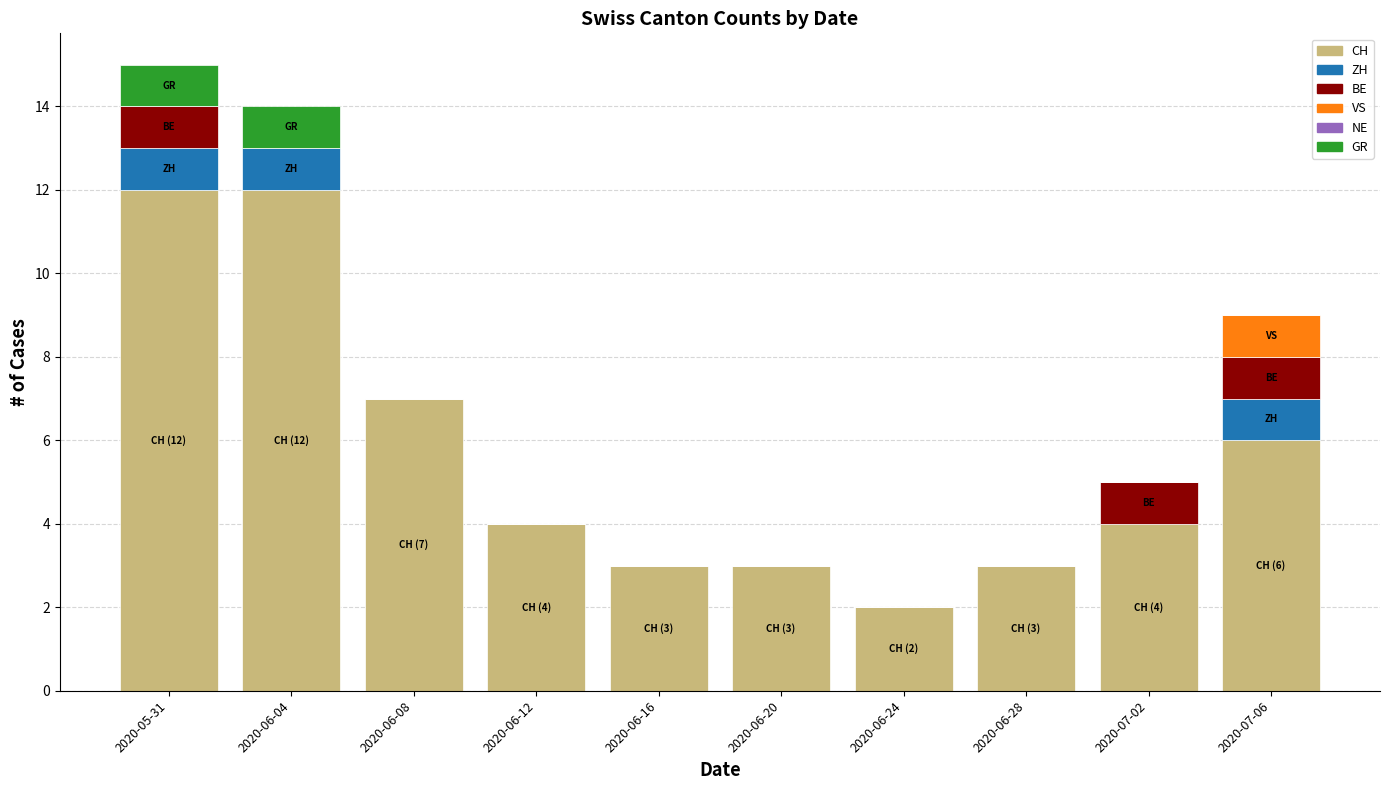

What is the sum of the CH values at 2020-07-06 and 2020-06-04?

18